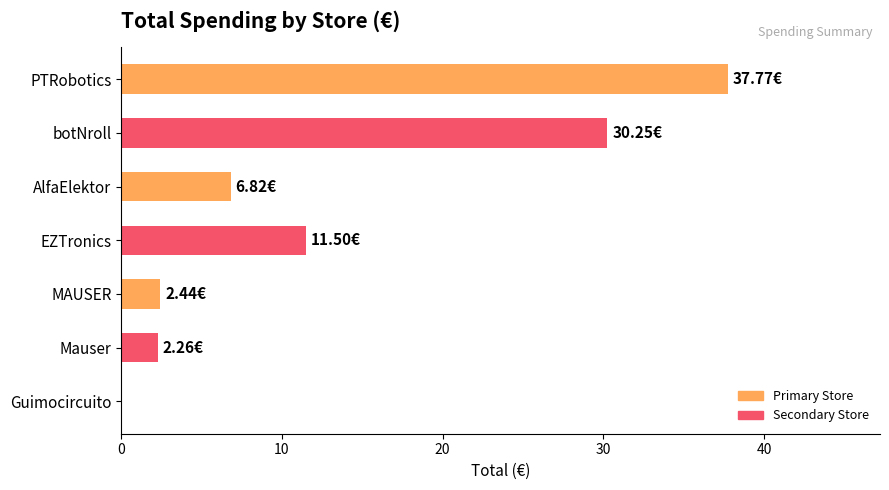

What is the sum of all values?

91.0